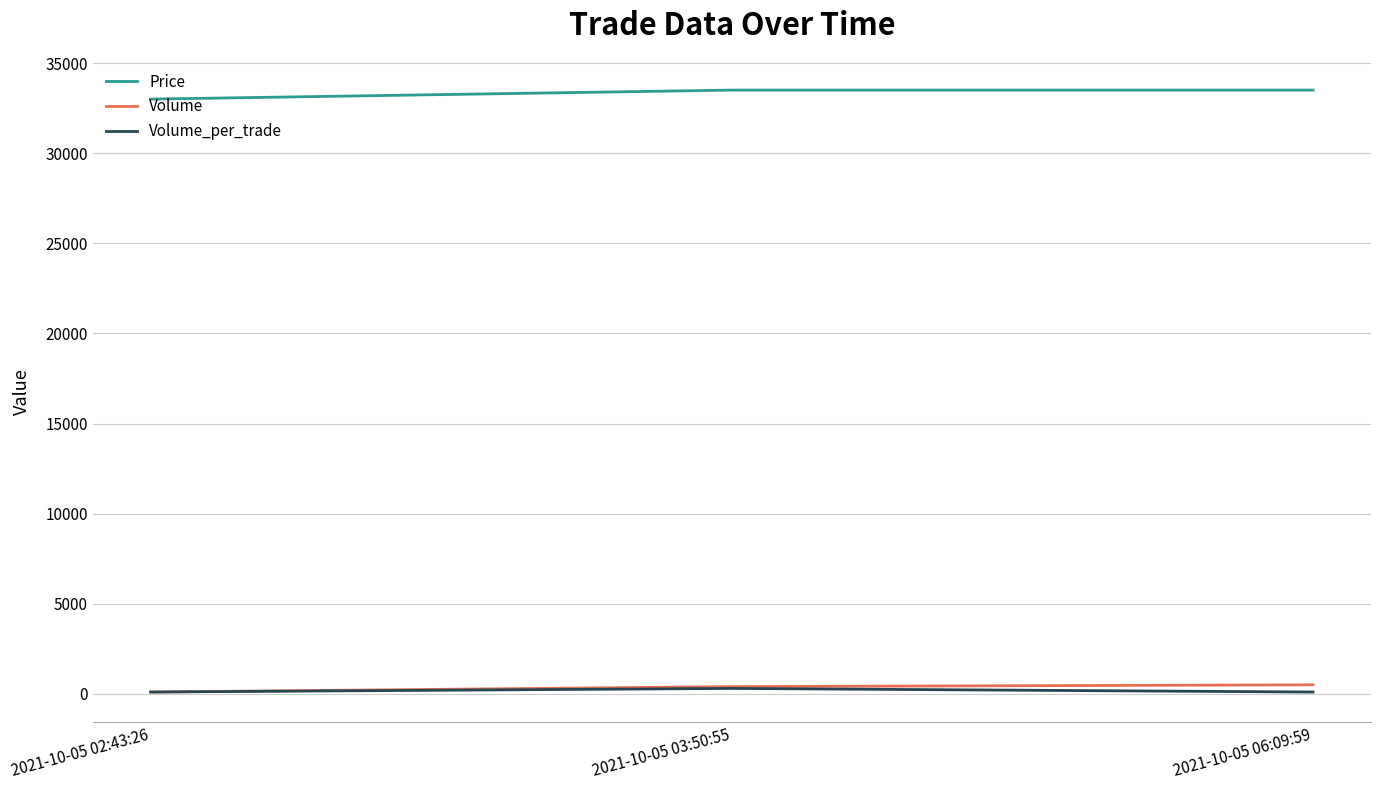

Read the Volume_per_trade value at 2021-10-05 06:09:59, to the nearest 5.

100